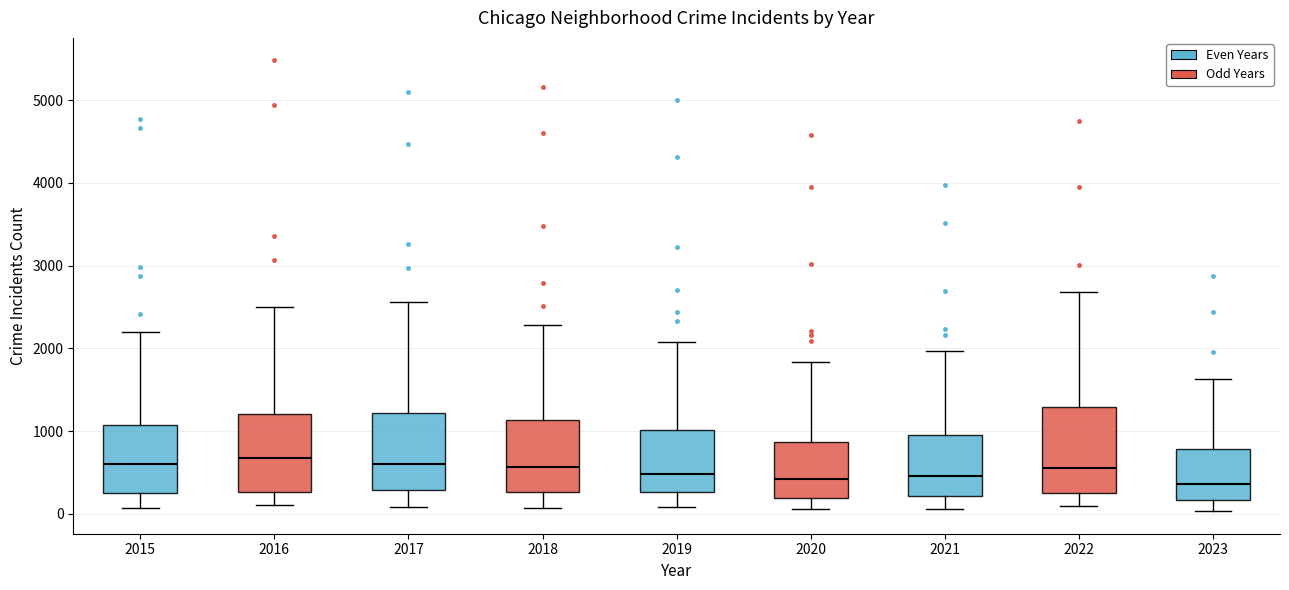

Where is the lower edge of the box at x = 2017 on the y-axis? The values are not printed on the chart, so give them approximately, as read against the axis.

300